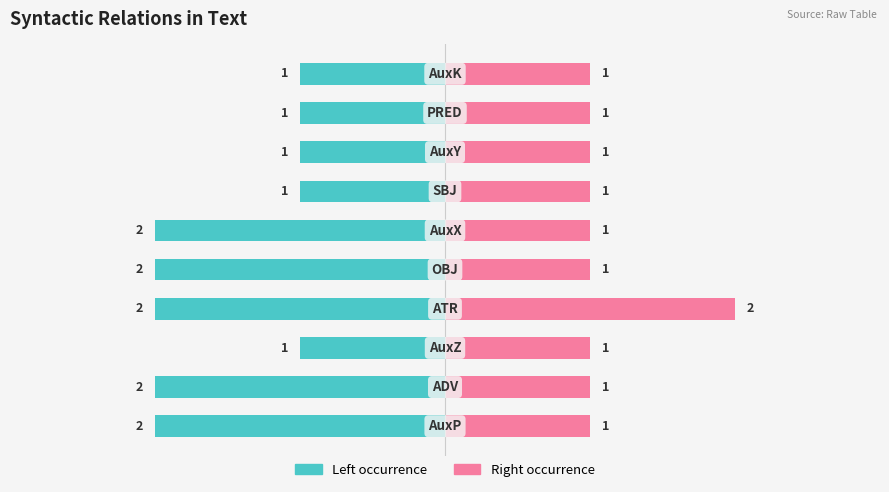

What is the sum of all Dependency count (right) values?

11